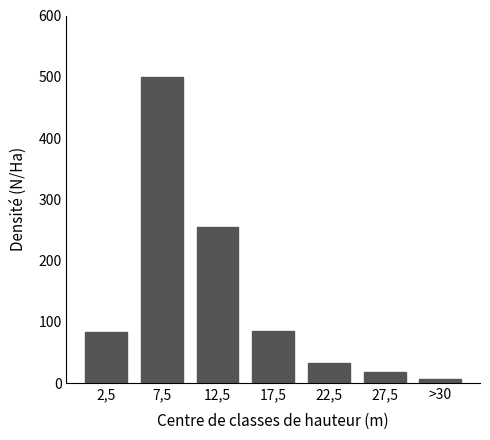

Which category has the highest value across all series?

7,5